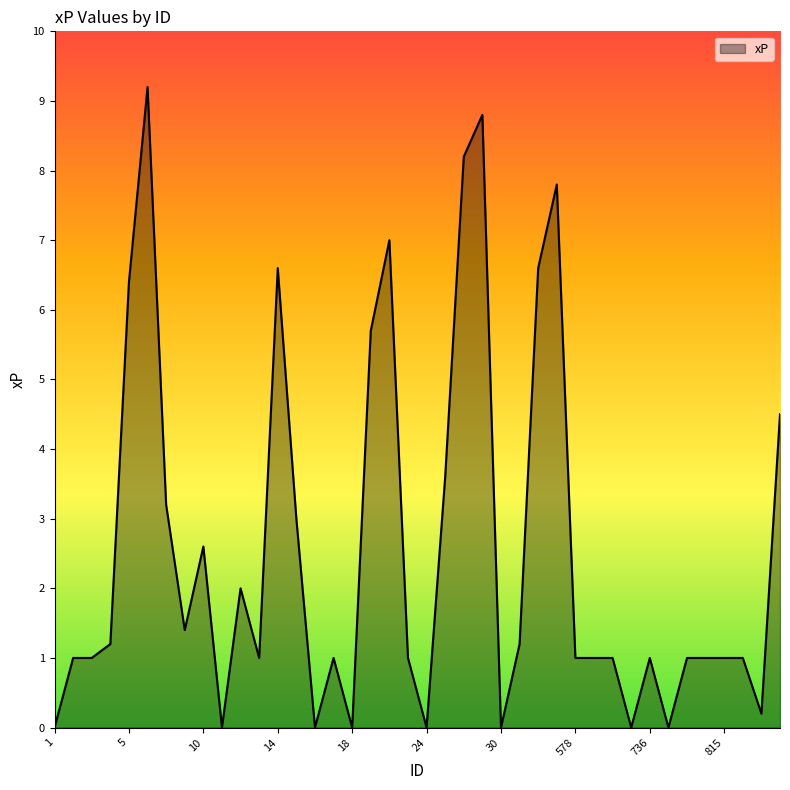

What is the greatest value displayed?

9.2